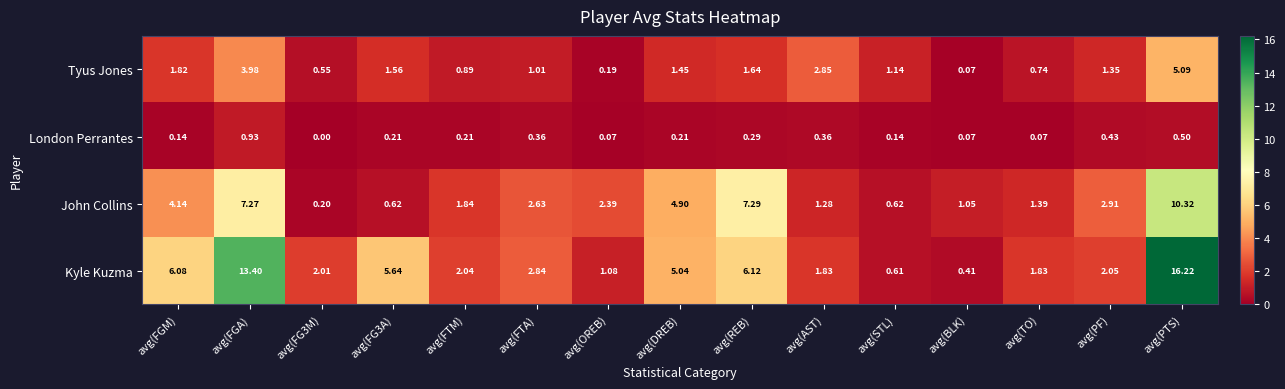

At which category does the chart reach its peak across all series?

avg(PTS)